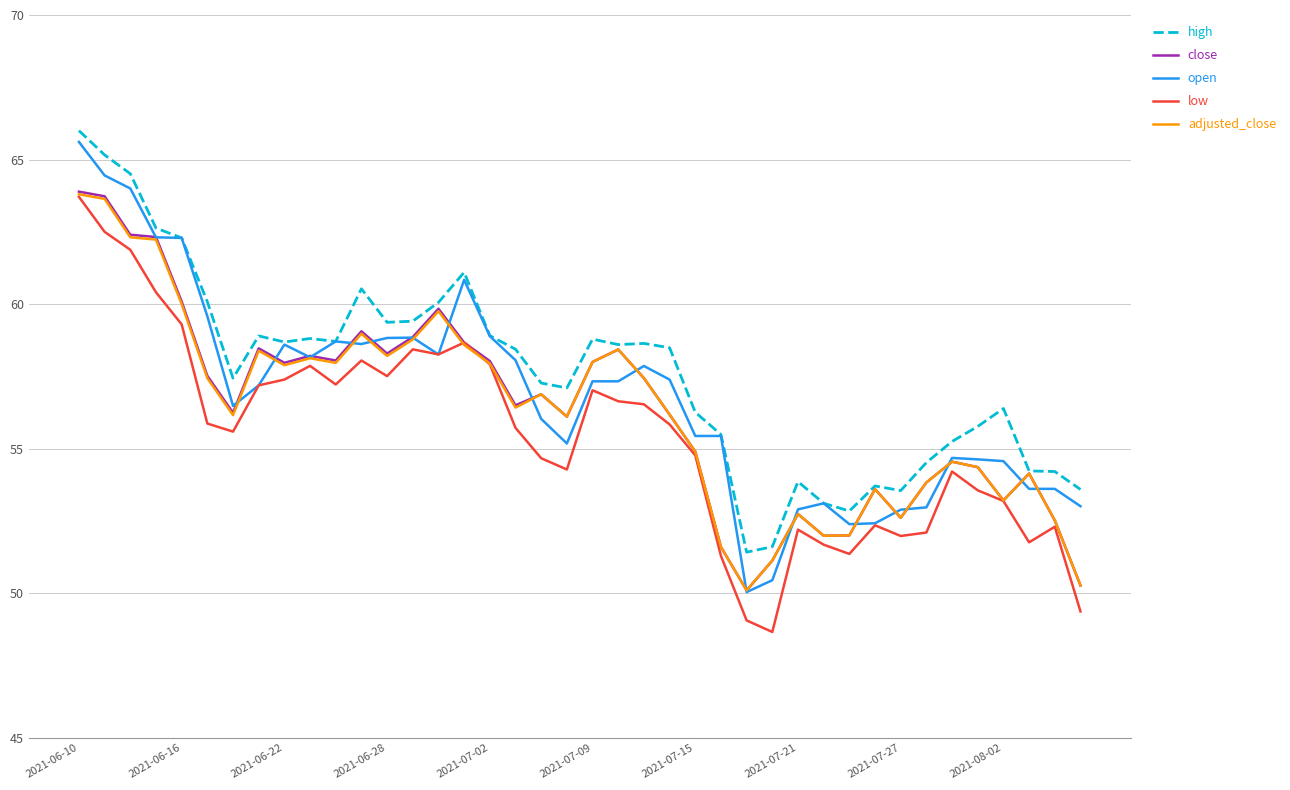

What is the smallest value displayed?

48.7